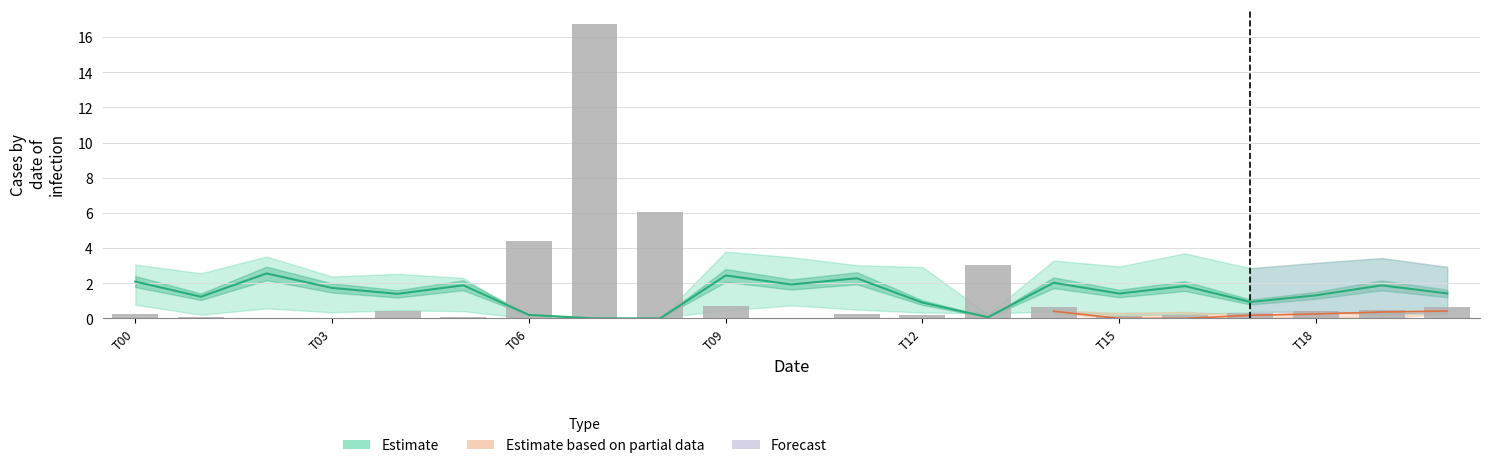

What is the maximum value shown in the chart?

16.8